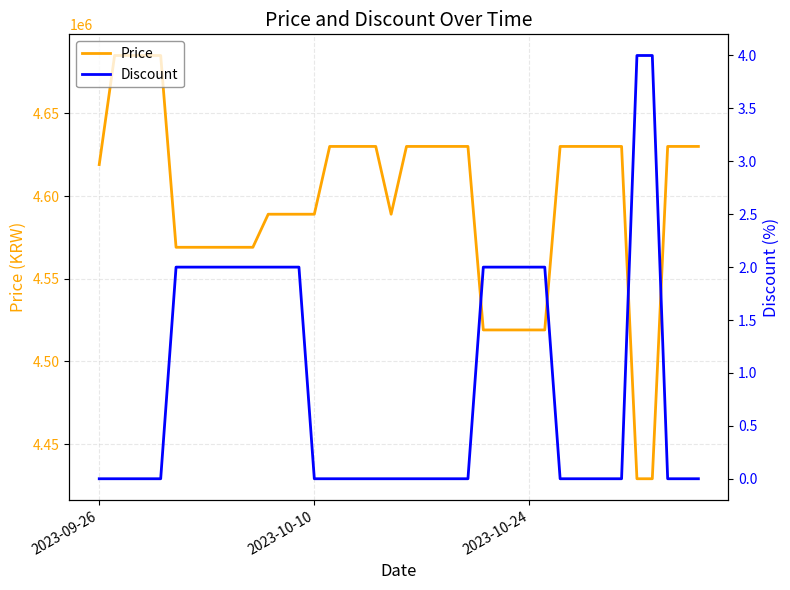

What is the lowest value of the Price series?

4429000